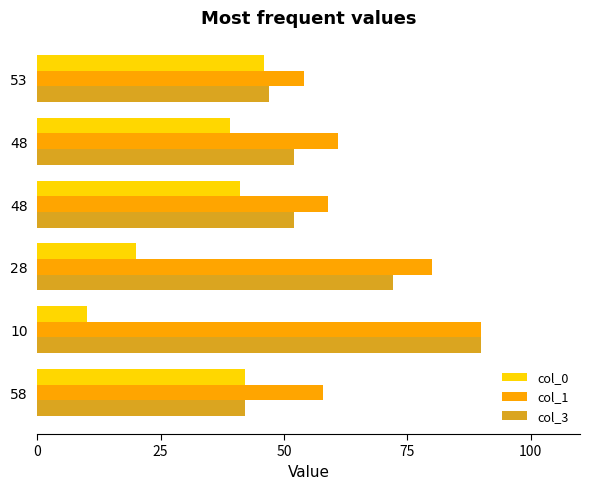

At which label does col_0 reach its peak?

53